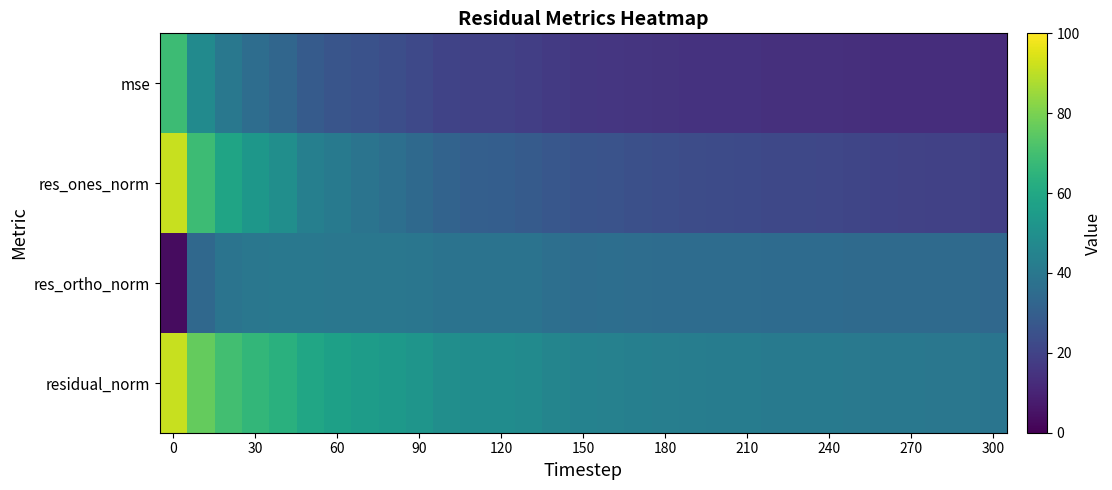

At how many categories does at least one series exceed 88?

1